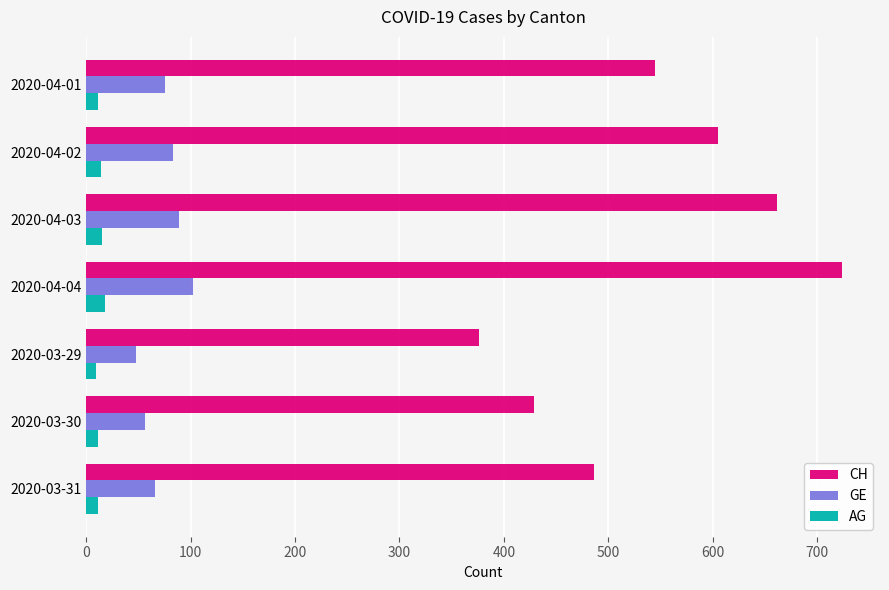

How many distinct data groups are displayed?

3